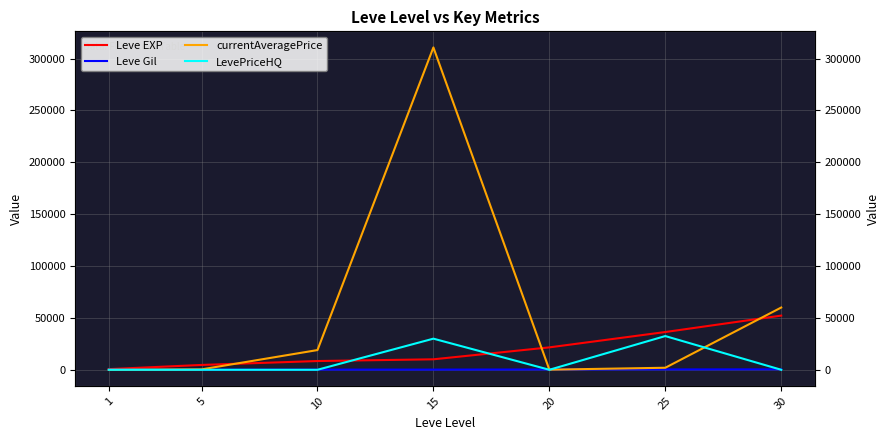

Count the number of categories in the chart.

7